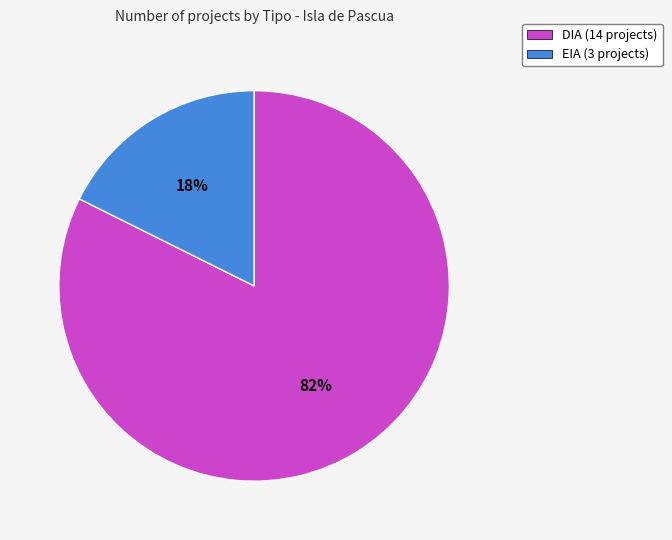

Rank the categories by value from lowest to highest.

EIA, DIA